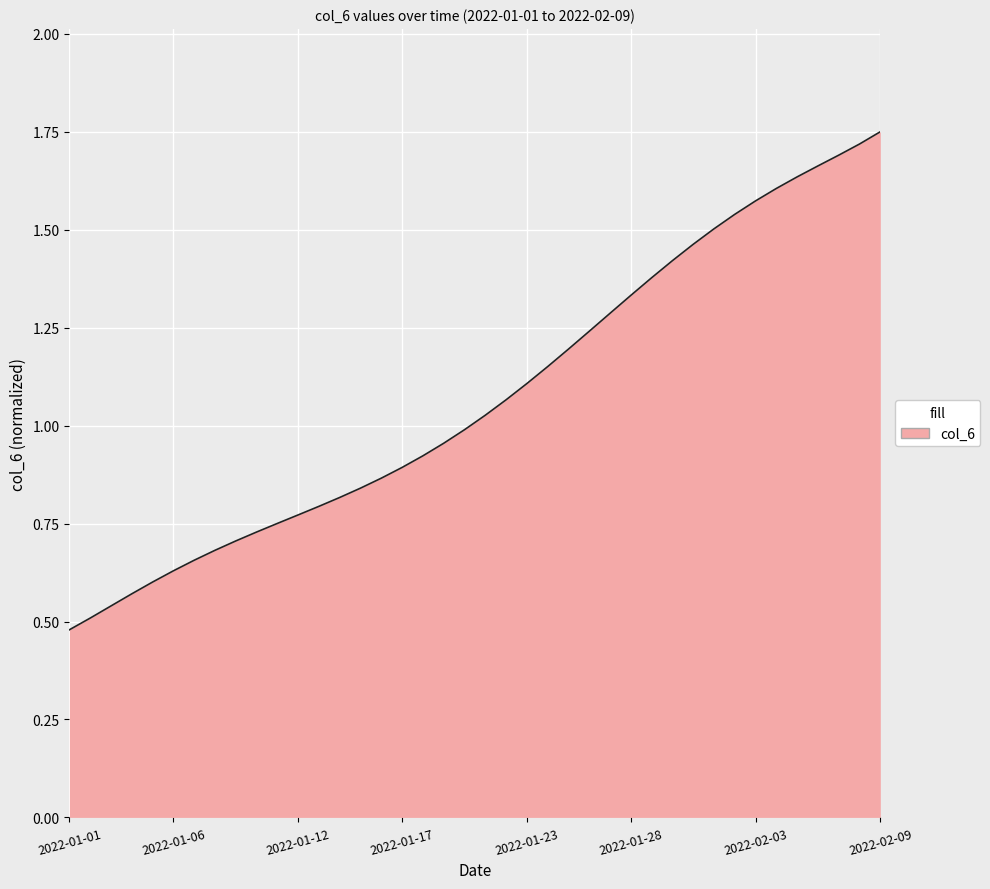

Count the number of categories in the chart.

40